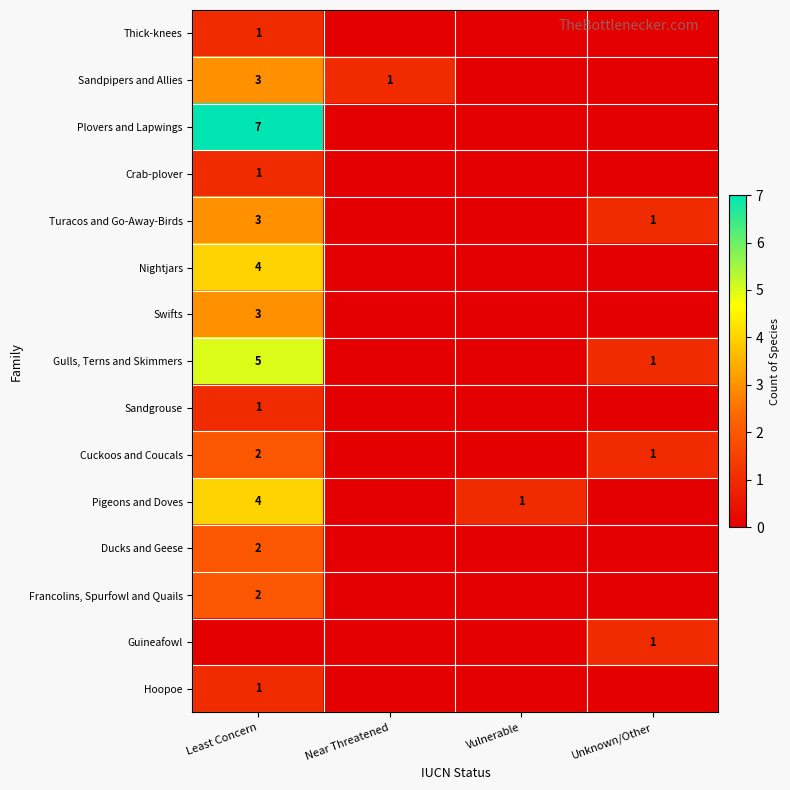

The value of Thick-knees at Least Concern is 1. True or false?

True